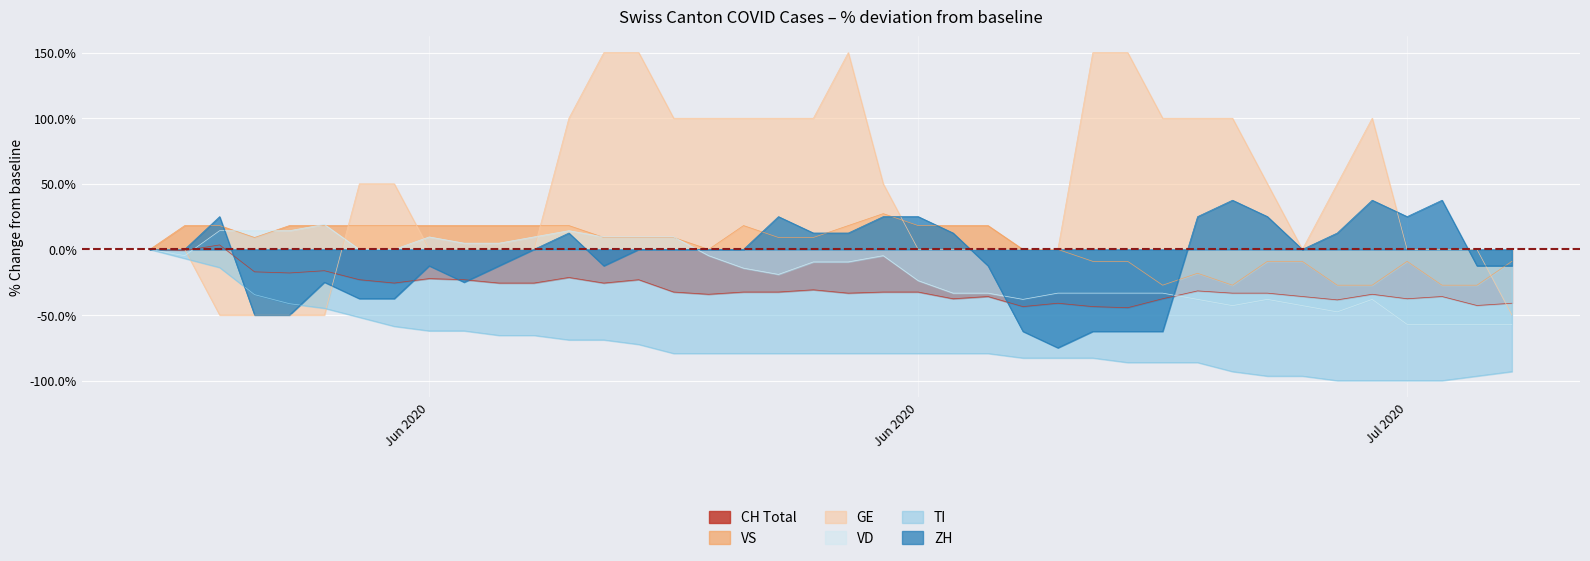

Which series has the largest range (max minus min)?

GE